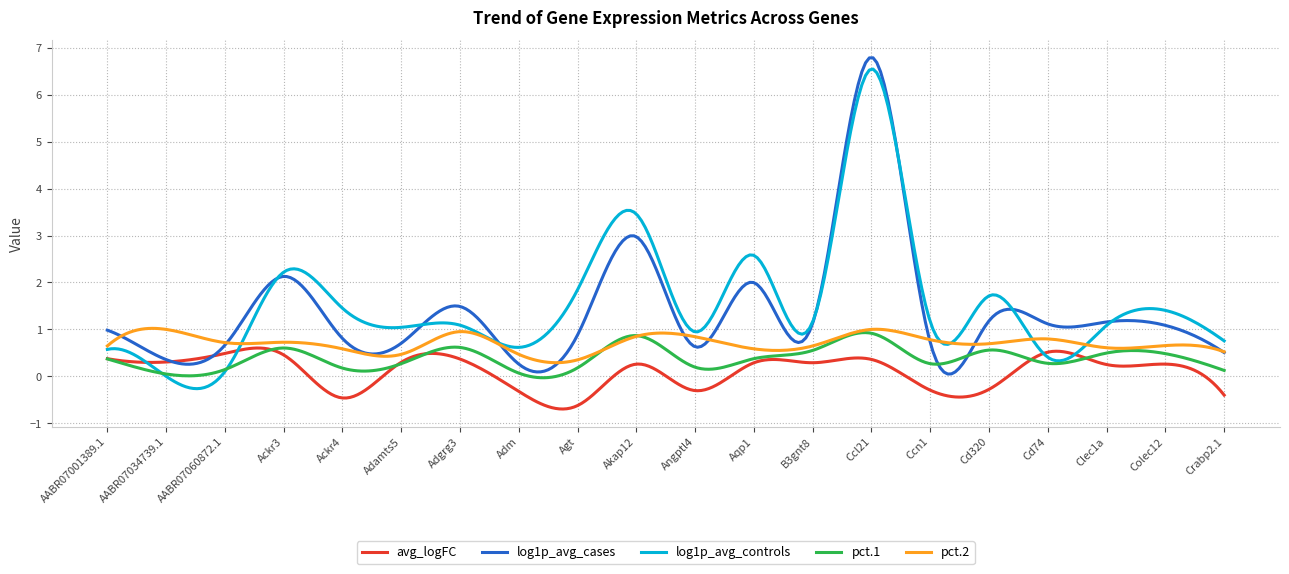

What is the greatest value displayed?

6.8